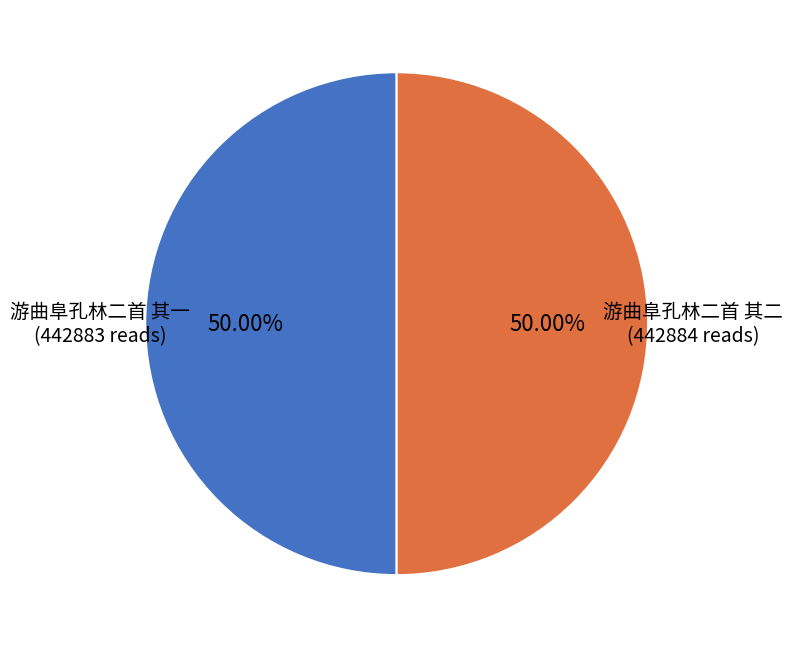

How many slices are in this pie chart?

2